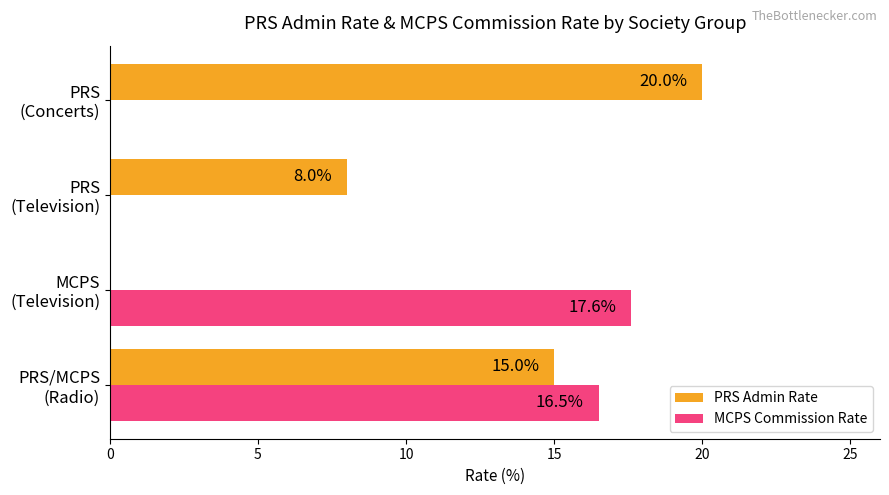

What are all the series names shown in the legend?

PRS Admin Rate, MCPS Commission Rate